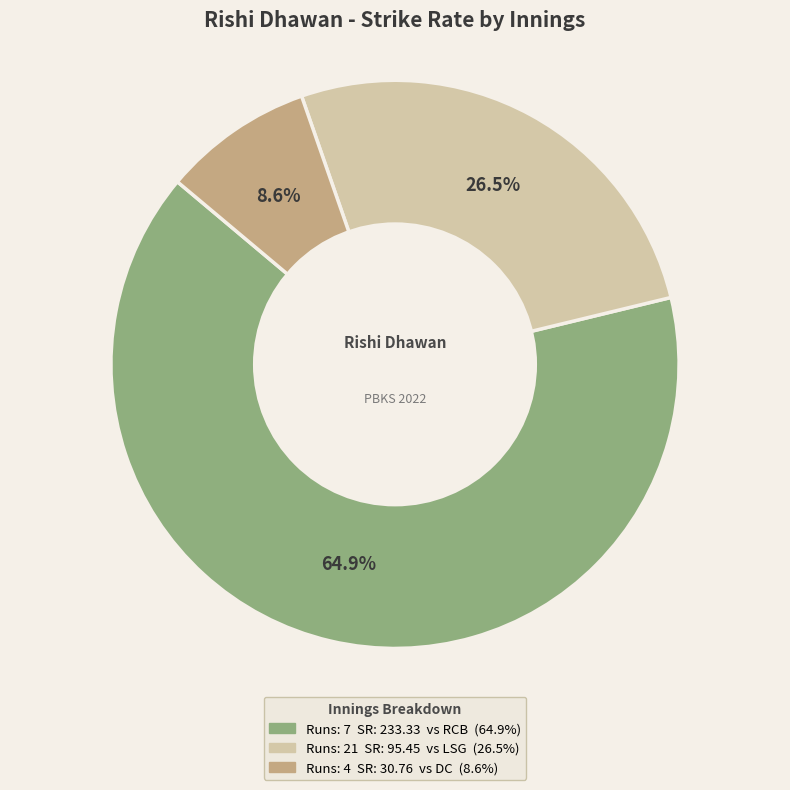

Does any single category account for the majority?

Yes